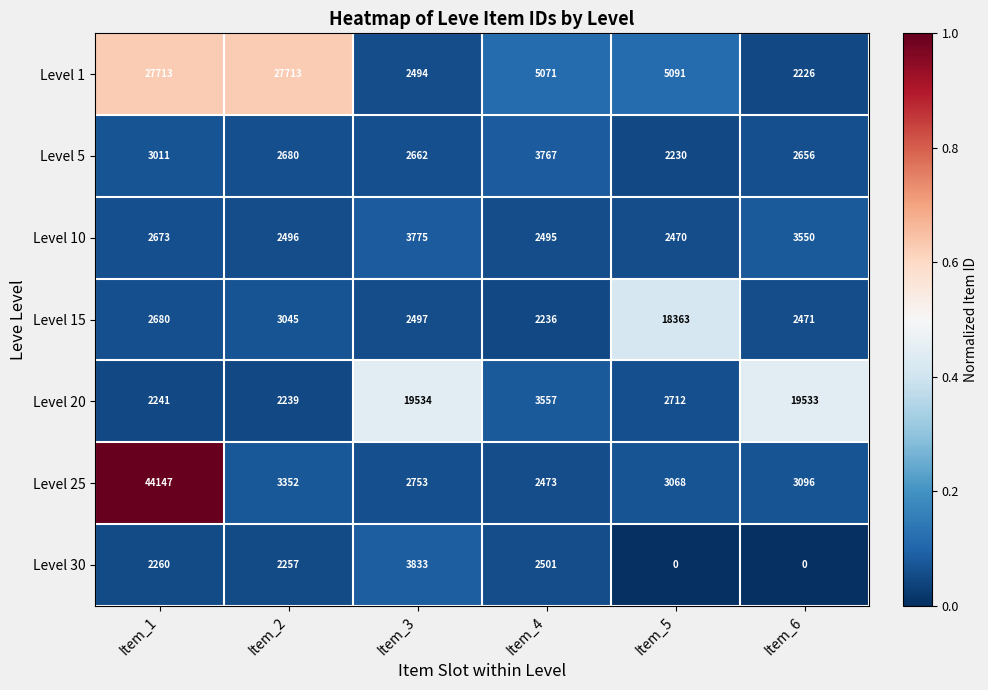

The Level 15 series shows 2680 at Item_1. True or false?

True